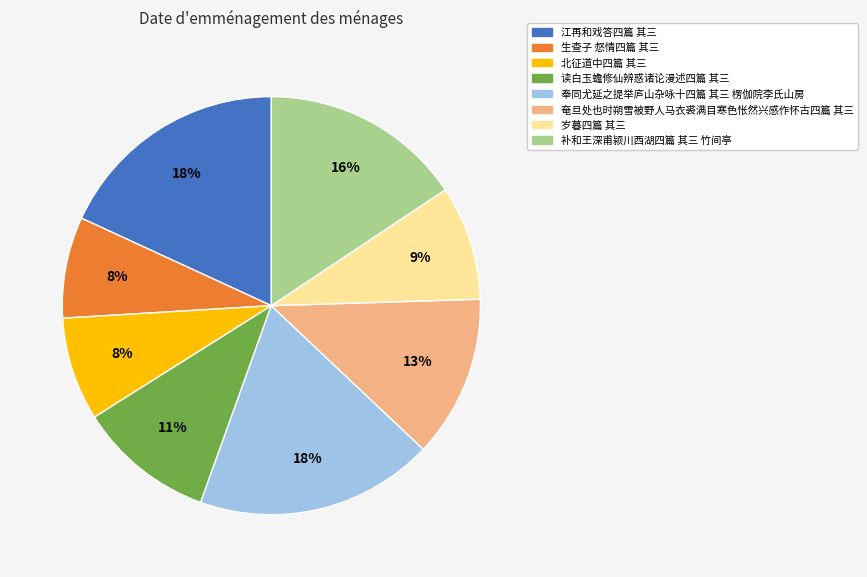

Combined, do 江再和戏答四篇 其三 and 补和王深甫颍川西湖四篇 其三 竹间亭 account for over 50%?

No